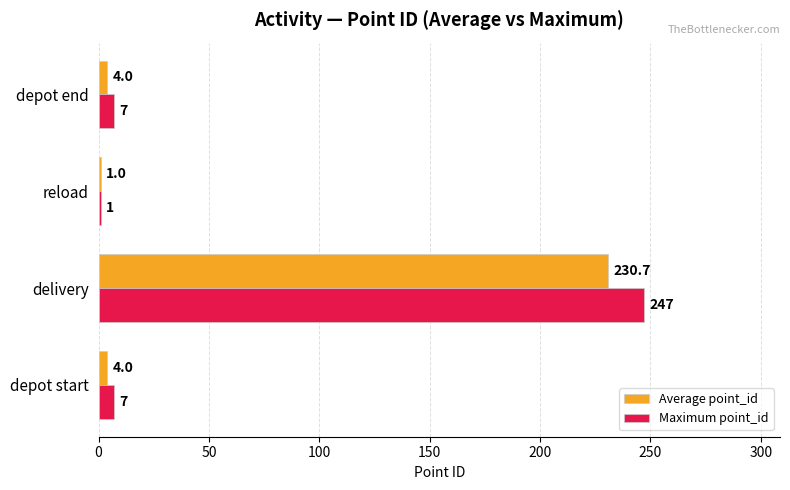

What is the difference between the second highest and minimum values in the Maximum point_id series?

6.0